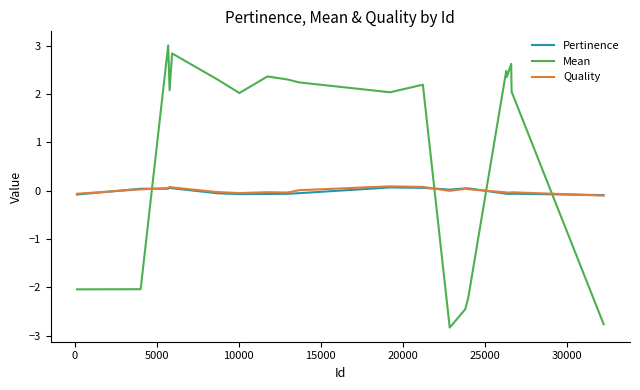

What is the greatest value displayed?

3.0